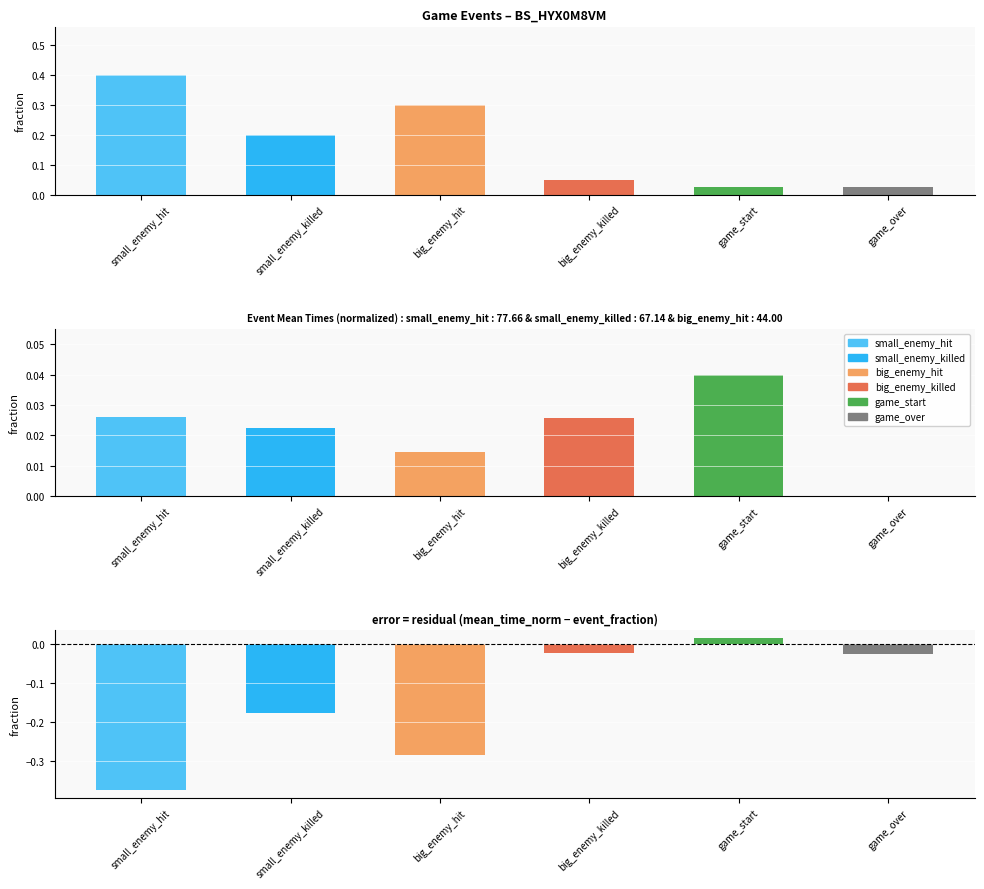

Rank the categories by value from lowest to highest.

game_start, game_over, big_enemy_killed, small_enemy_killed, big_enemy_hit, small_enemy_hit